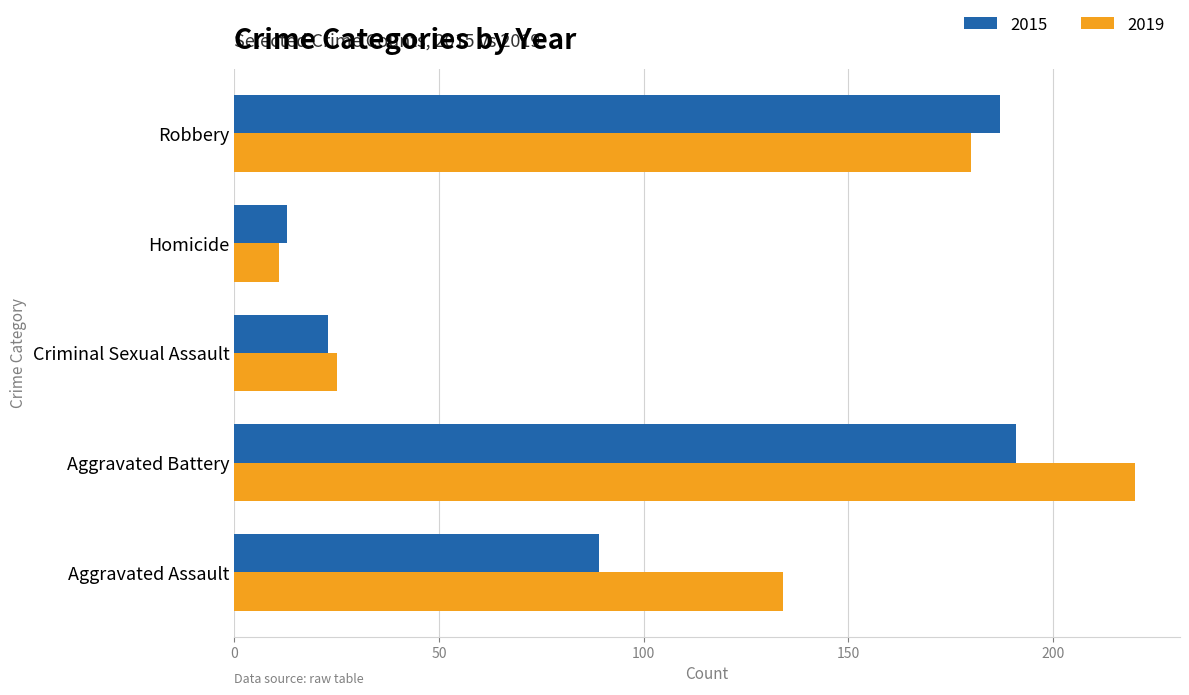

Rank the series by their average value, from highest to lowest.

2019, 2015